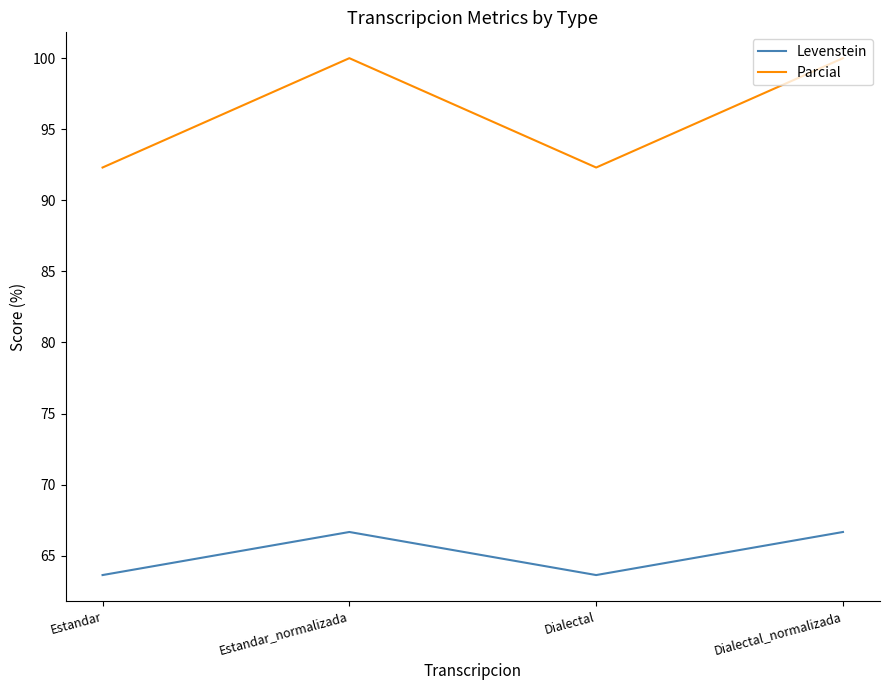

True or false: Levenstein has a value of 39.6 at Estandar.

False